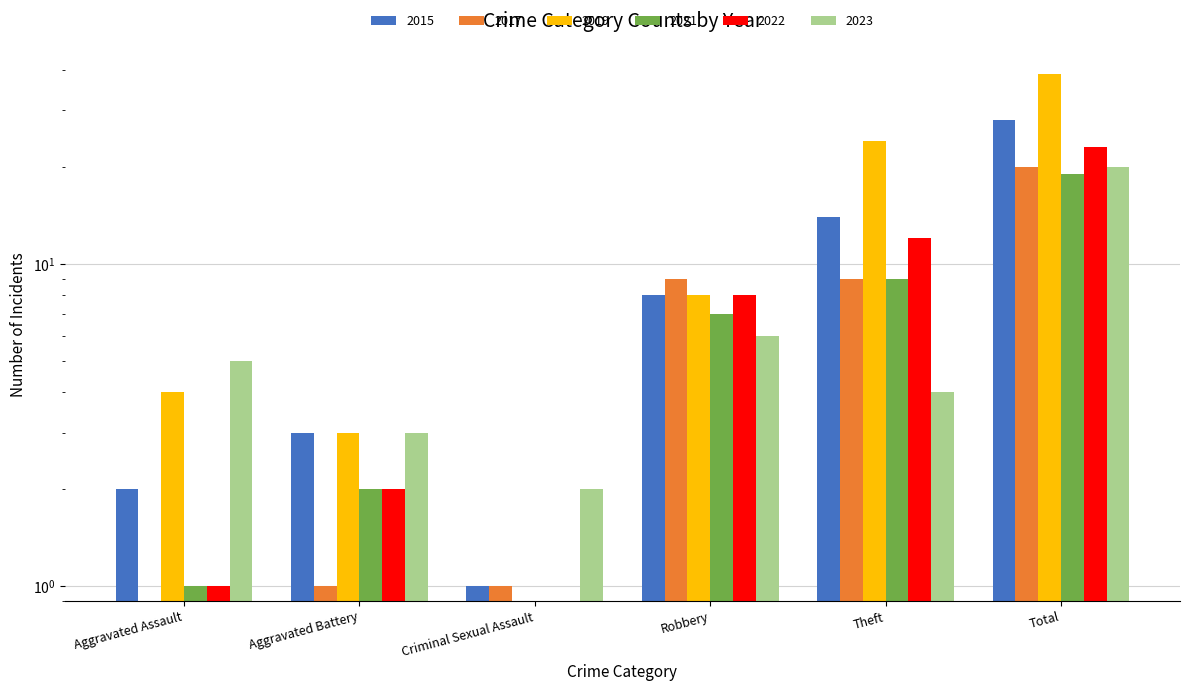

How many groups of bars are there?

6